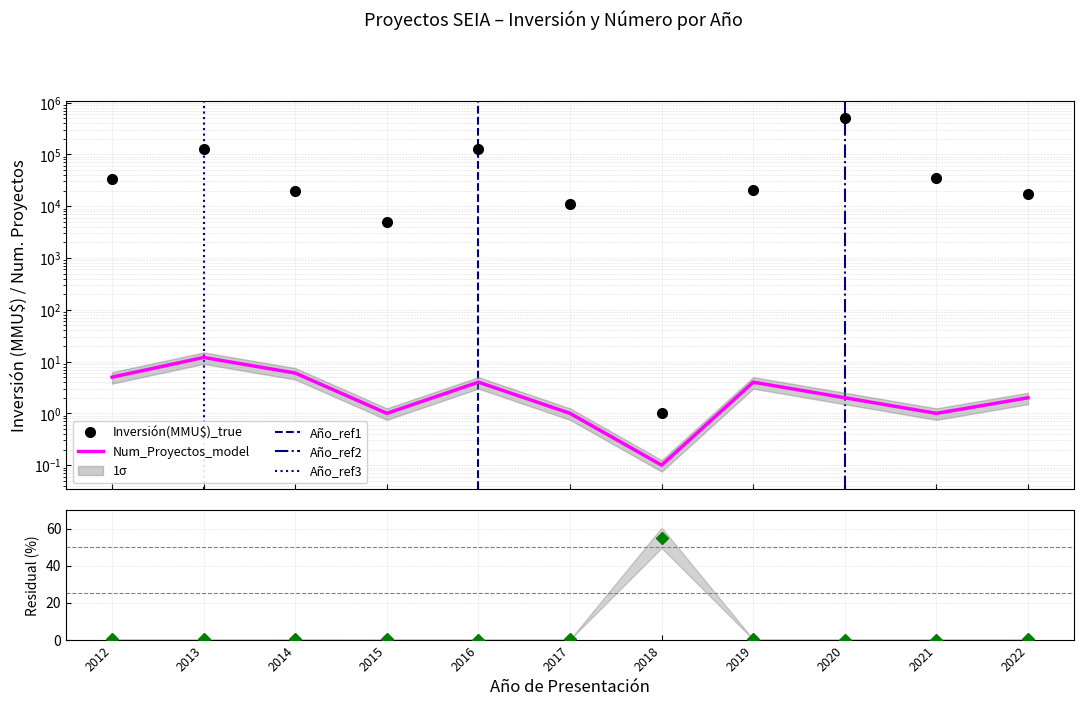

True or false: Inversion_MMU$ and Num_Proyectos intersect in this chart.

False